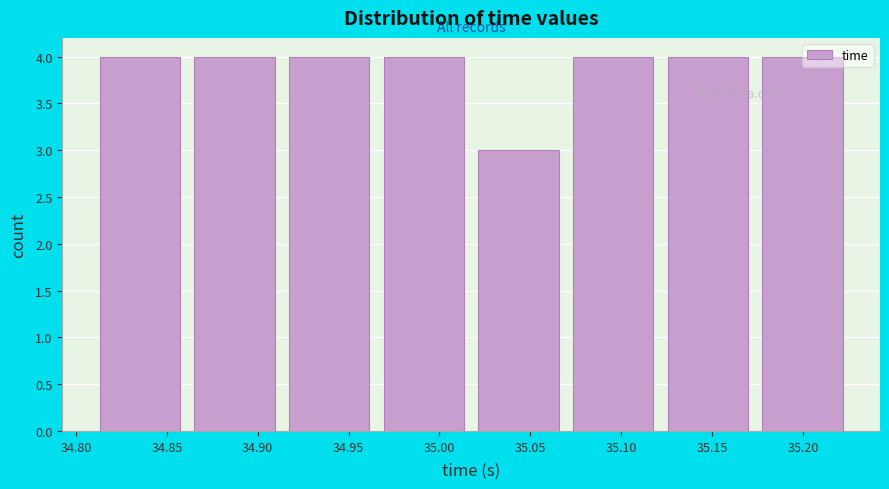

What is the height of the bar covering 35.180 to 35.230 on the x-axis? Neither the bar edges nor the heights are printed on the chart, so give them approximately, as read against the axes.

4